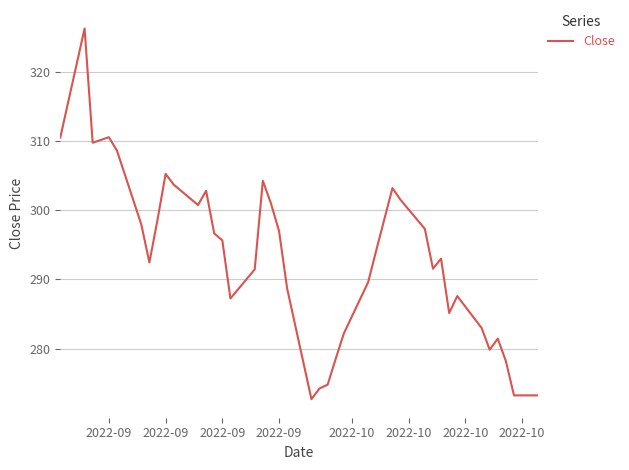

What is the minimum value shown in the chart?

272.7